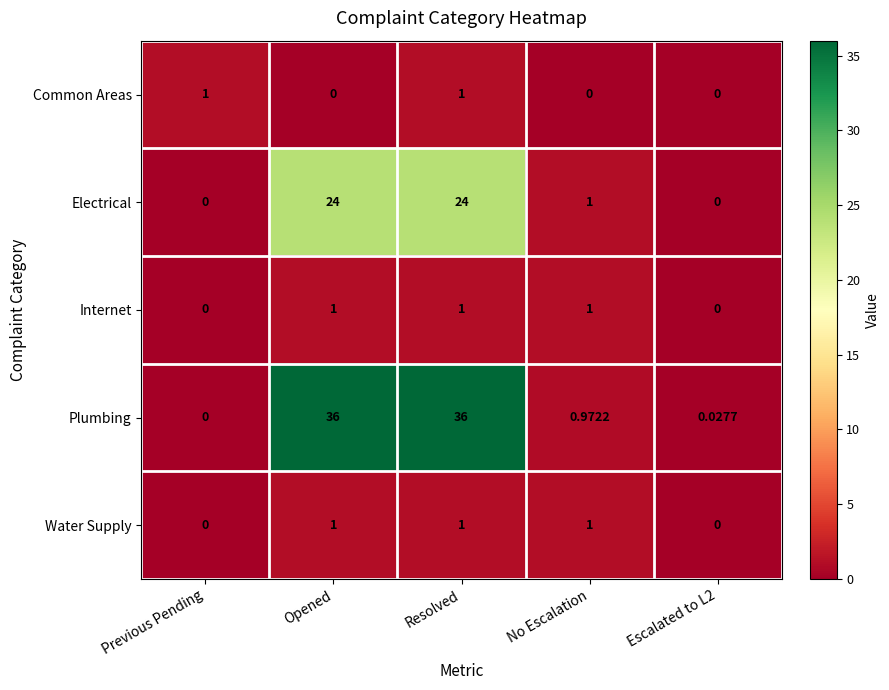

Where is Electrical nearest to the value 12?

No Escalation